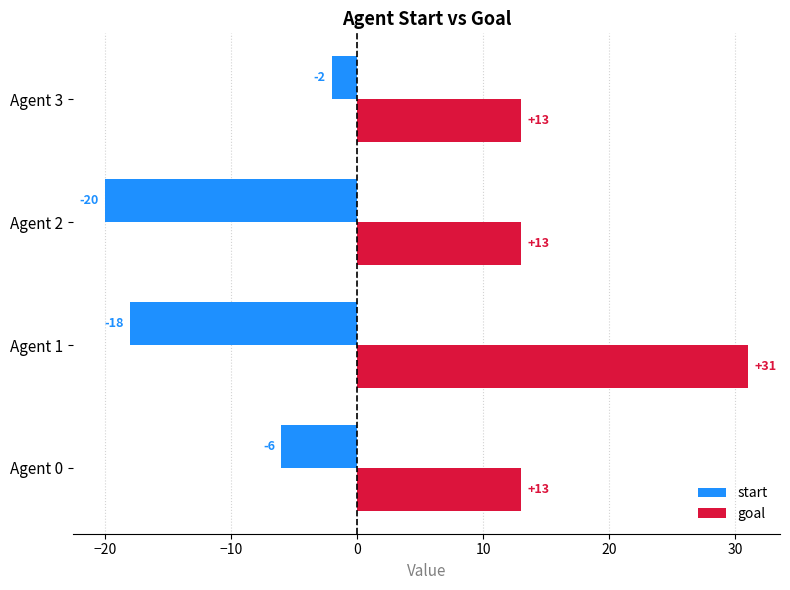

What is the spread (max minus min) of values at Agent 0?

19